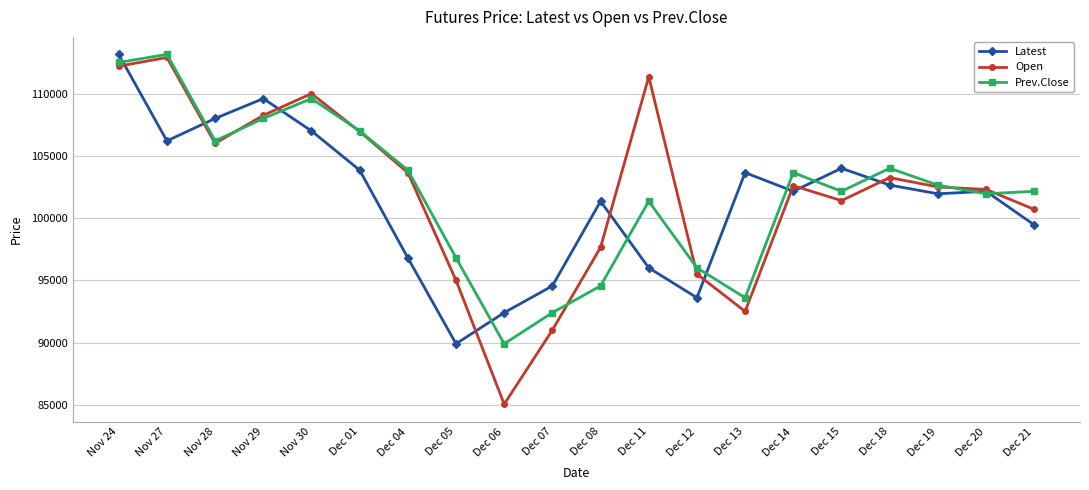

What is the difference between the highest and lowest values at Dec 11?

15350